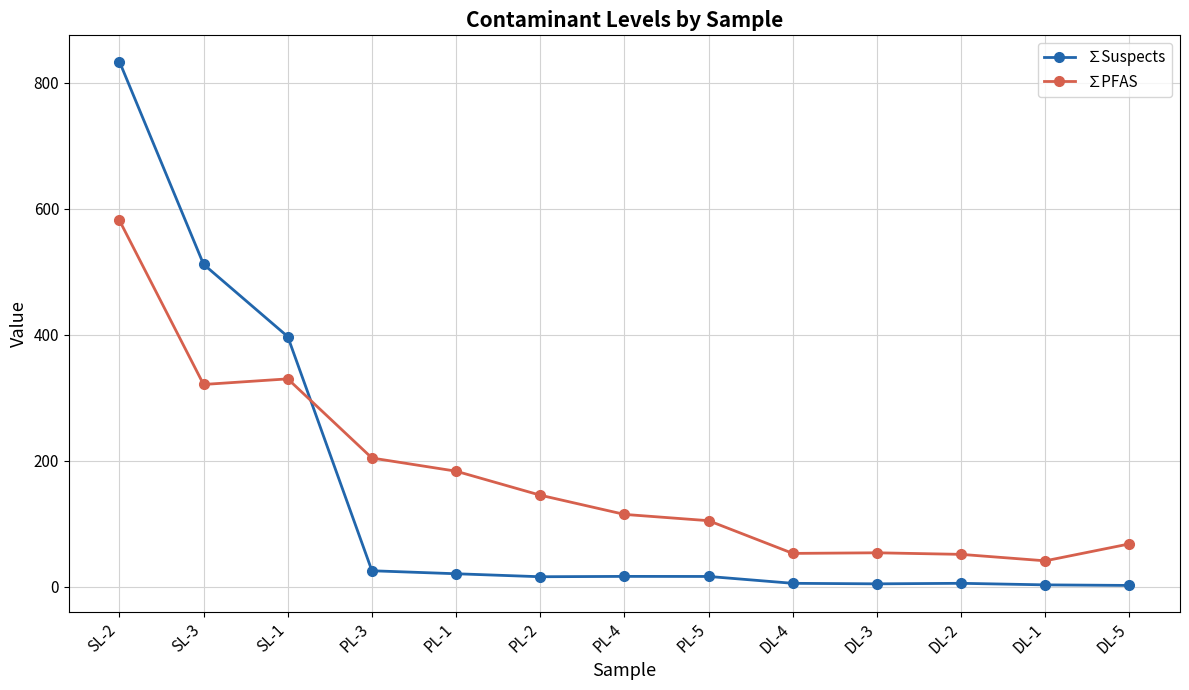

True or false: ∑PFAS has more than 0 interior local peaks.

True